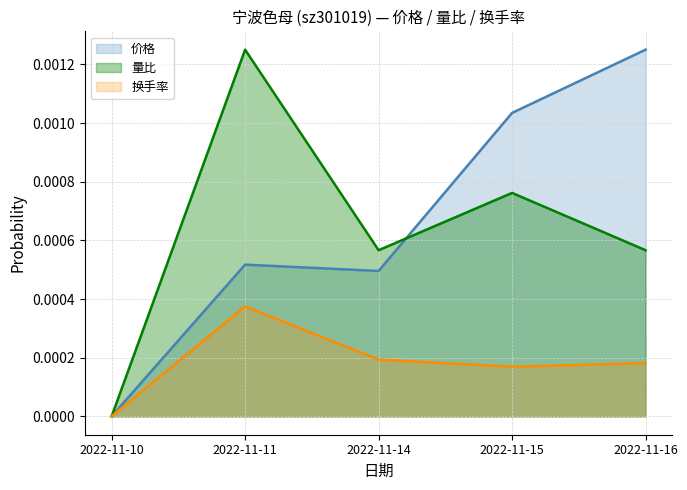

True or false: 价格 and 量比 intersect in this chart.

True